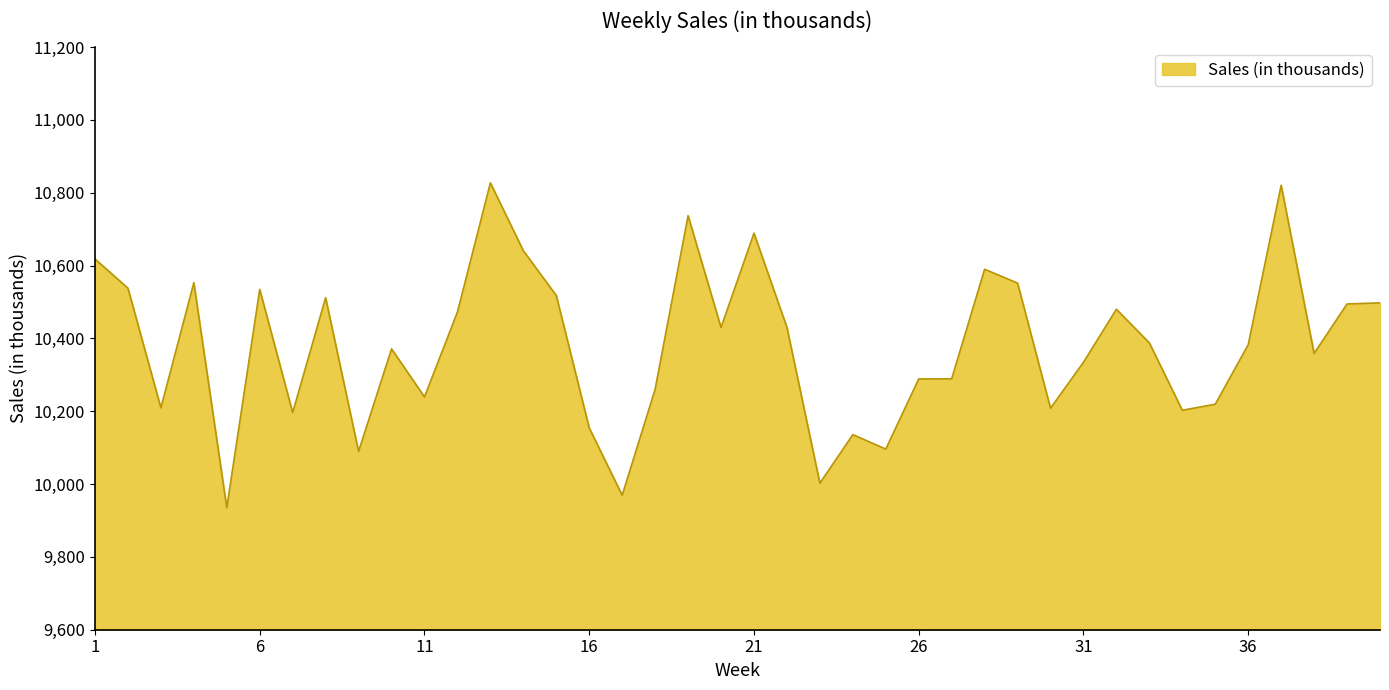

What is the difference between the maximum and minimum values?

892.3